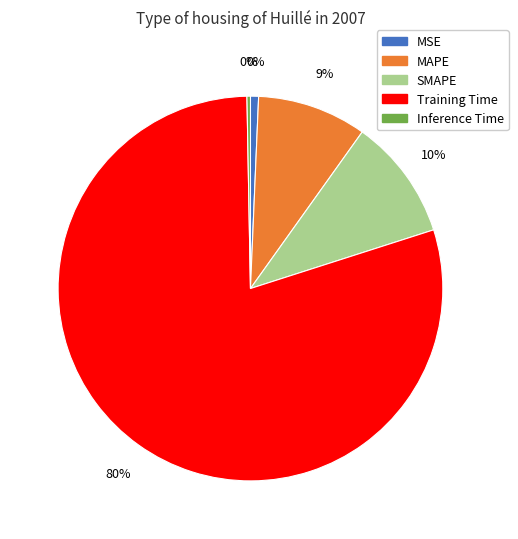

To the nearest percent, what portion does MAPE represent?

9%